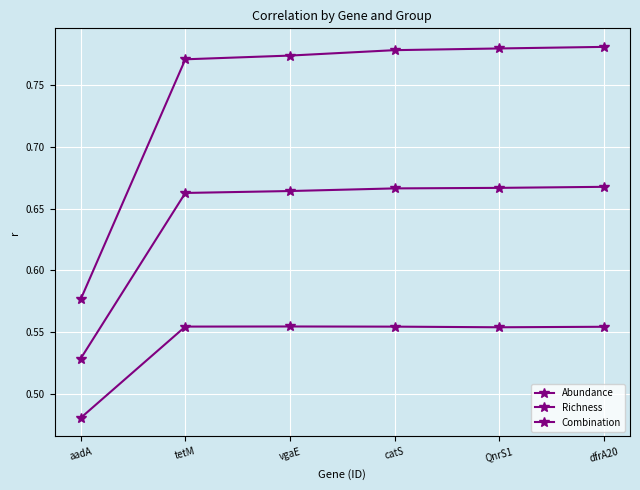

Is this an area chart (filled region under the line)?

No